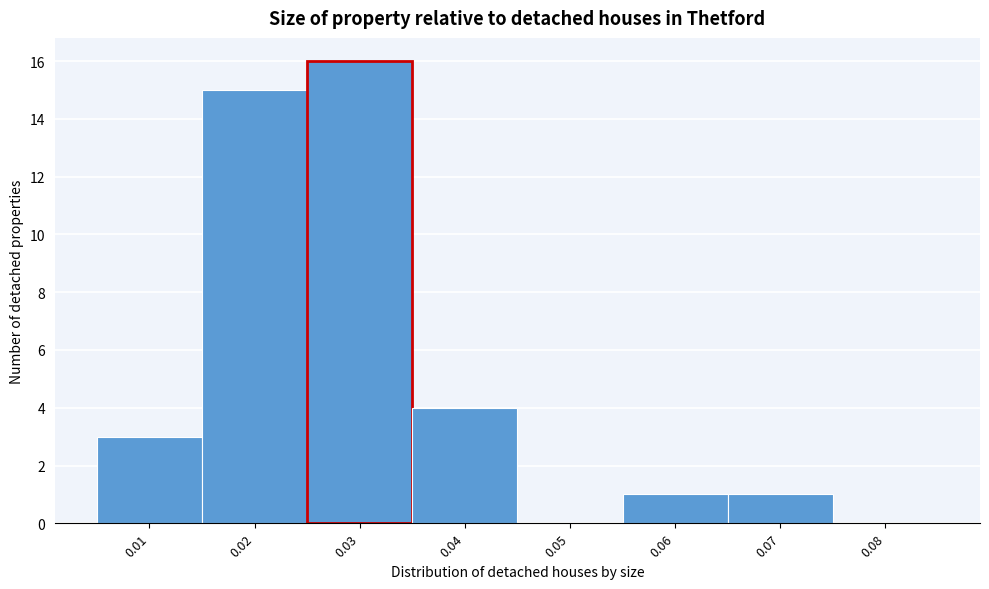

Reading left to right, list all the values displayed in this chart.

0.01=3	0.02=15	0.03=16	0.04=4	0.05=0	0.06=1	0.07=1	0.08=0